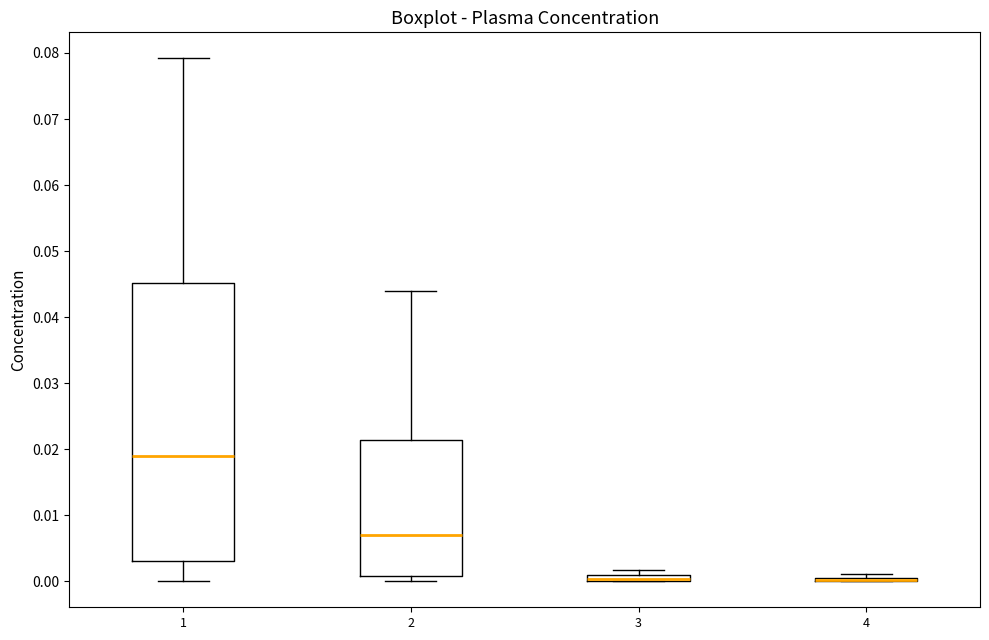

Comparing the boxes themselves (not the whiskers), which one is the tallest?

1